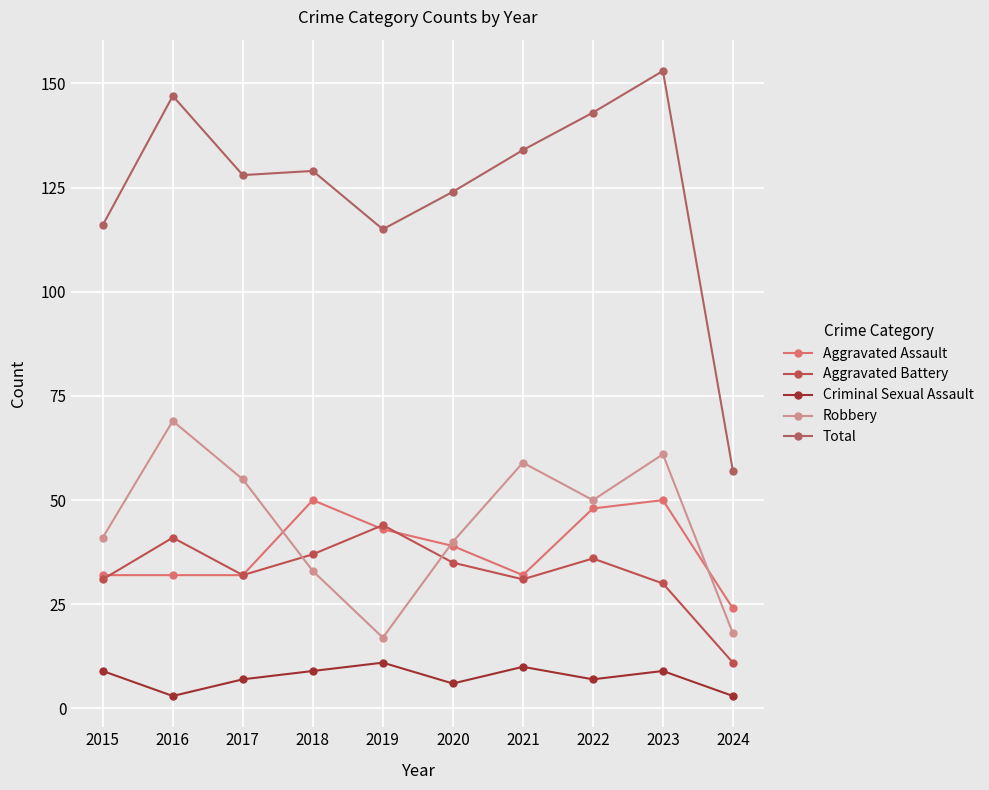

Does the chart display data point markers on the line(s)?

Yes